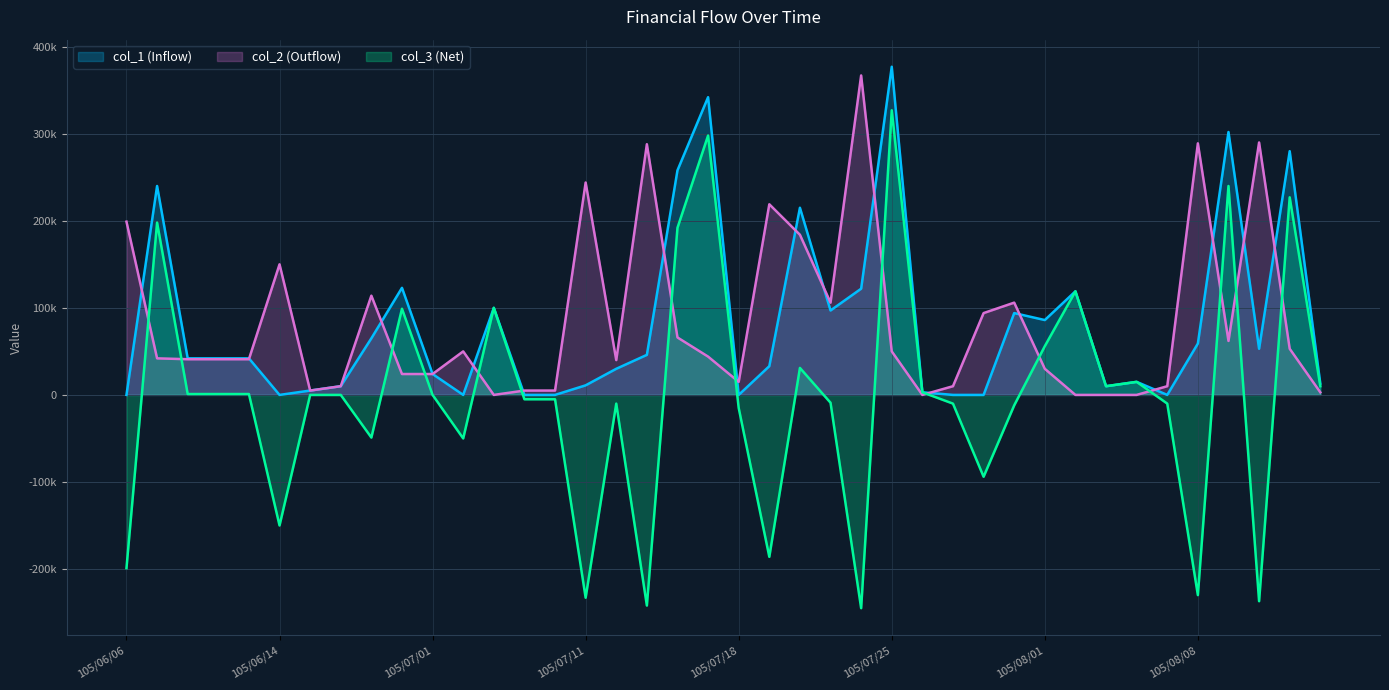

Is the value of col_3 (Net) at 105/07/18 greater than the value of col_1 (Inflow) at 105/07/22?

No